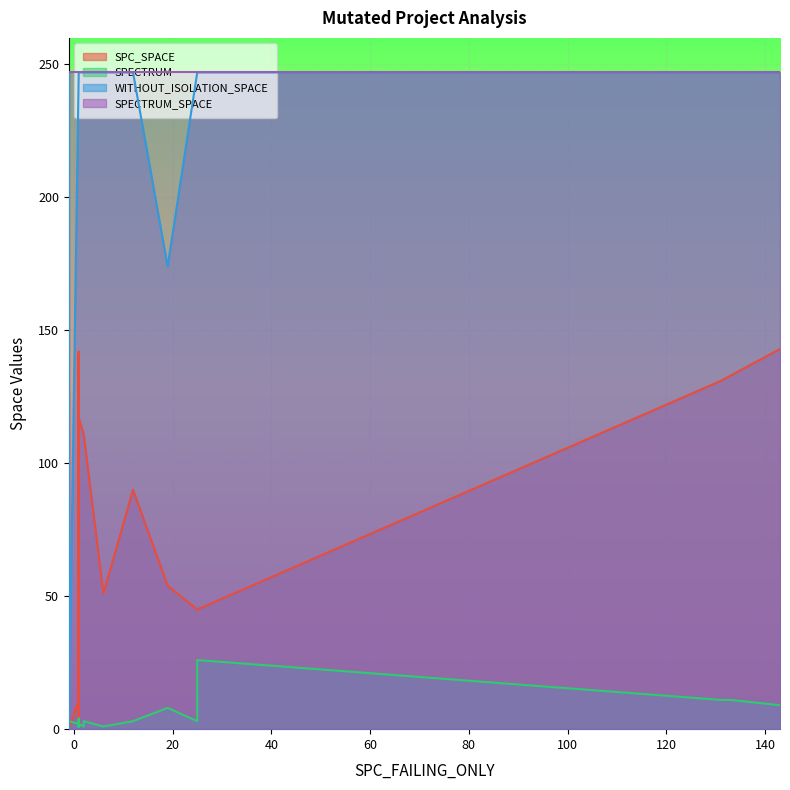

Between 186 and 45, which is larger?

186